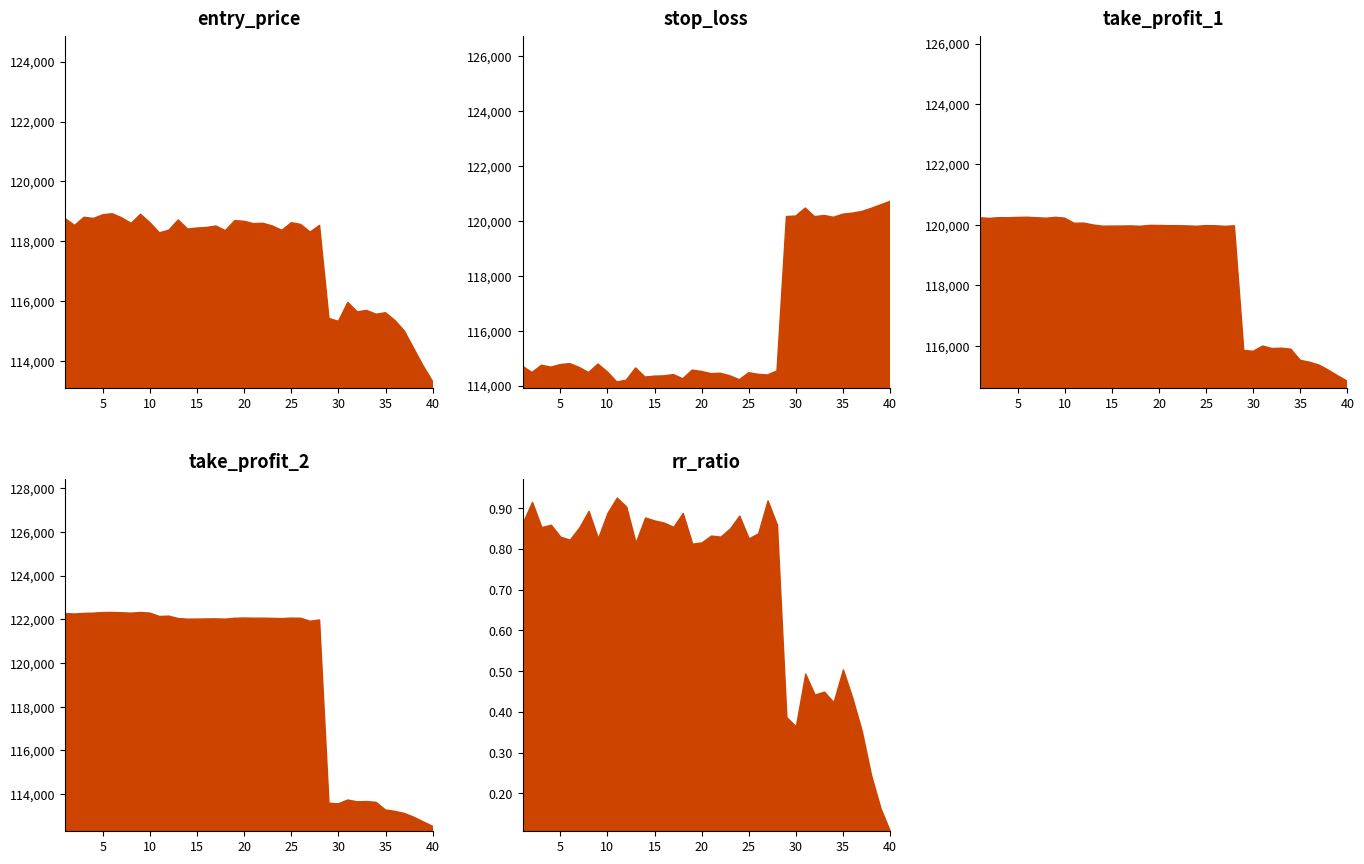

In take_profit_2, how many points are higher than both neighbors (excluding endpoints)?

10